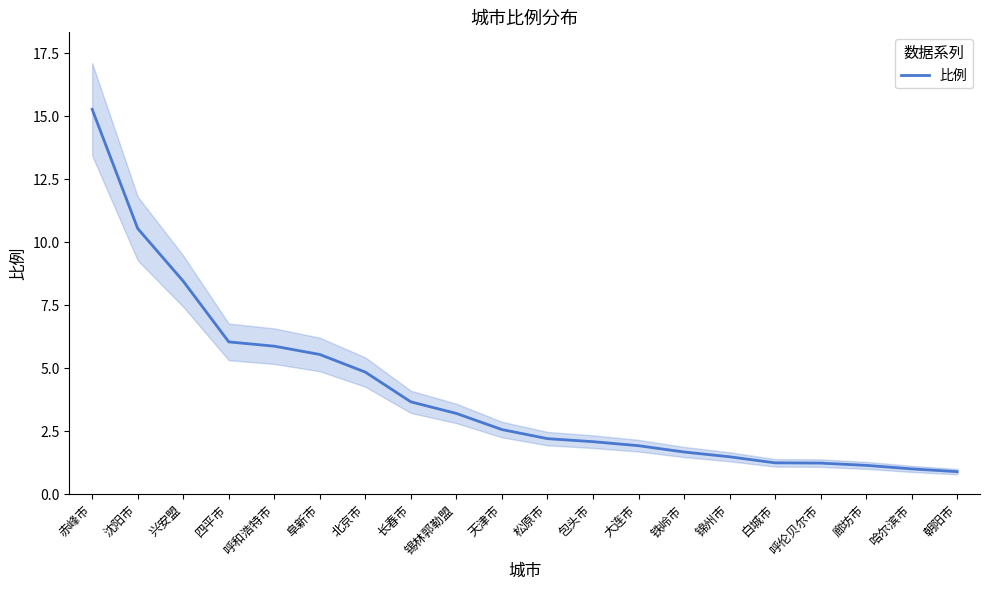

Is it true that the value at 呼和浩特市 is 5.9?

True